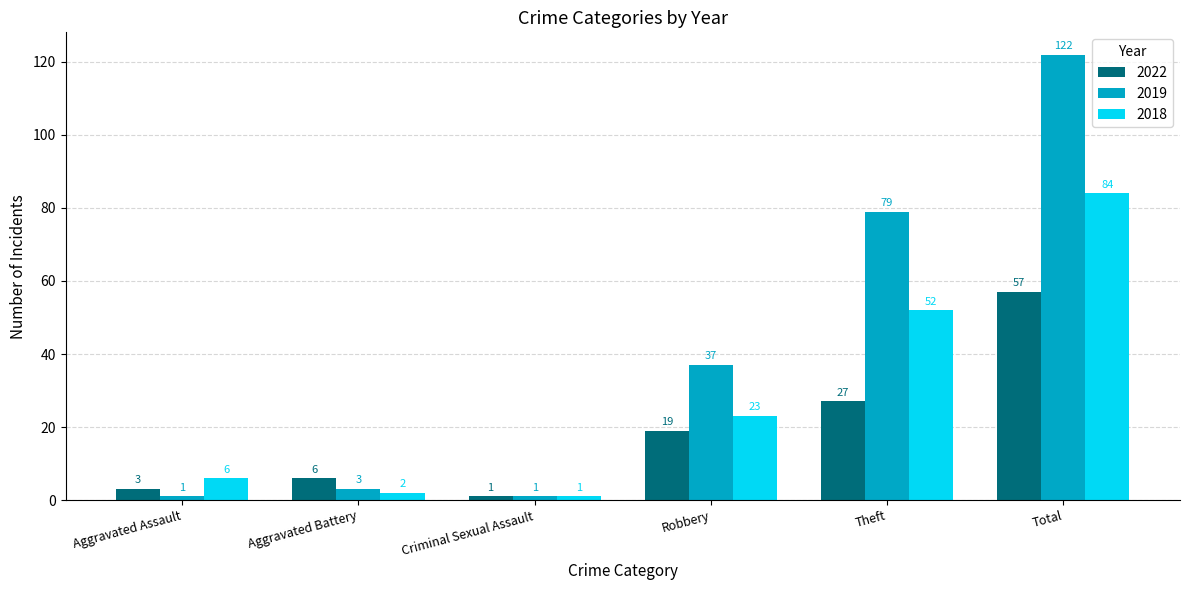

How many bars are there in total?

18